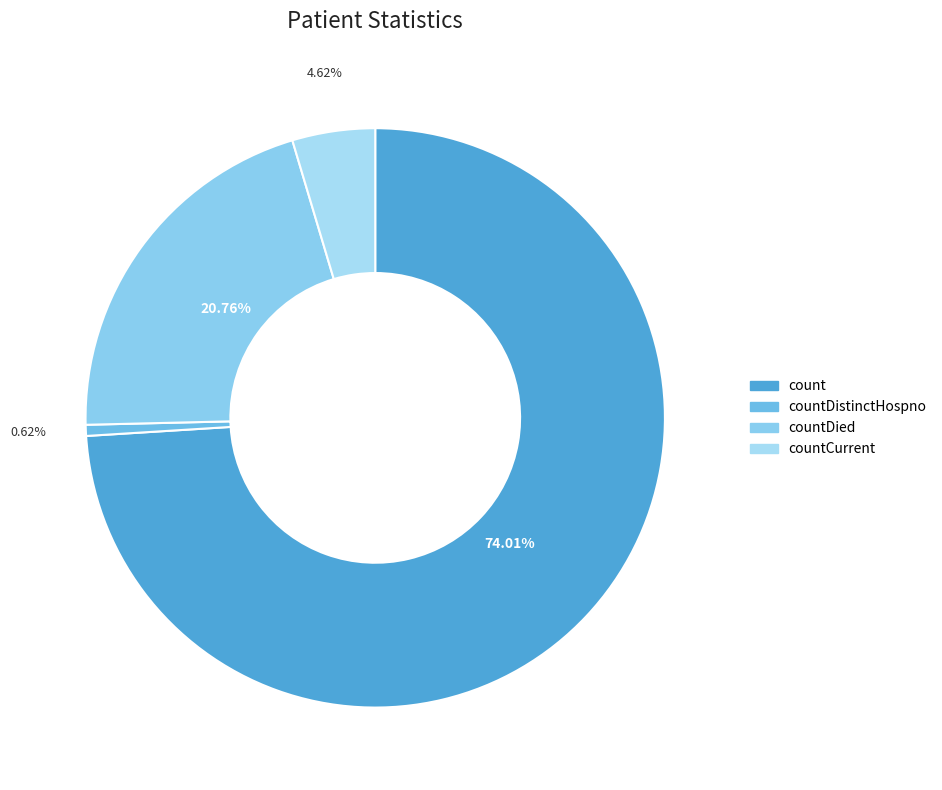

Is there a majority slice in this chart?

Yes